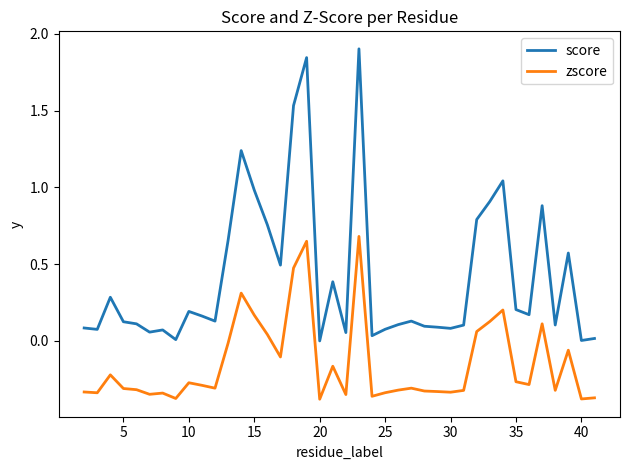

True or false: zscore and score intersect in this chart.

False